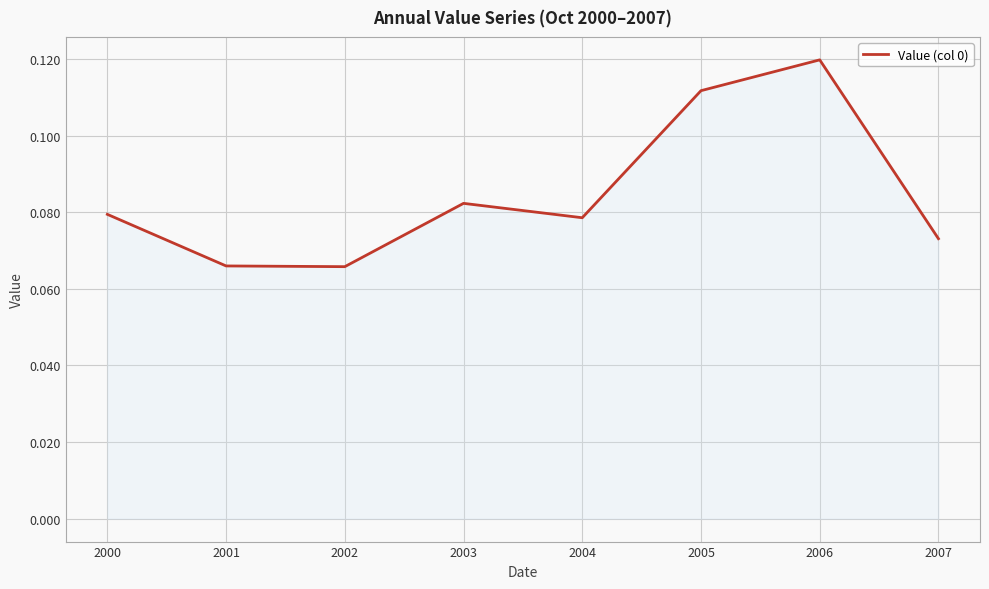

True or false: the data shows 0.2 at 2005.

False